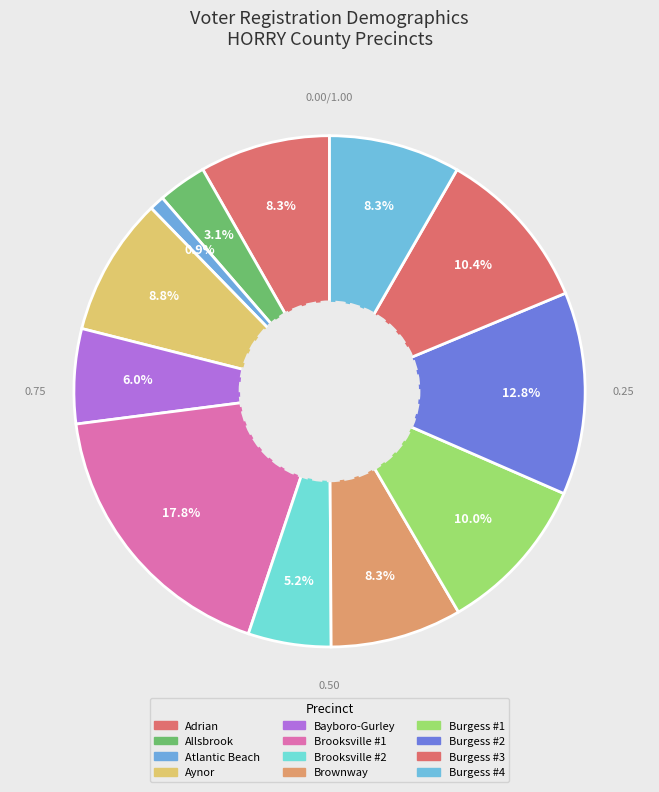

Approximately how many times larger is the value at Atlantic Beach compared to Aynor?

0.1